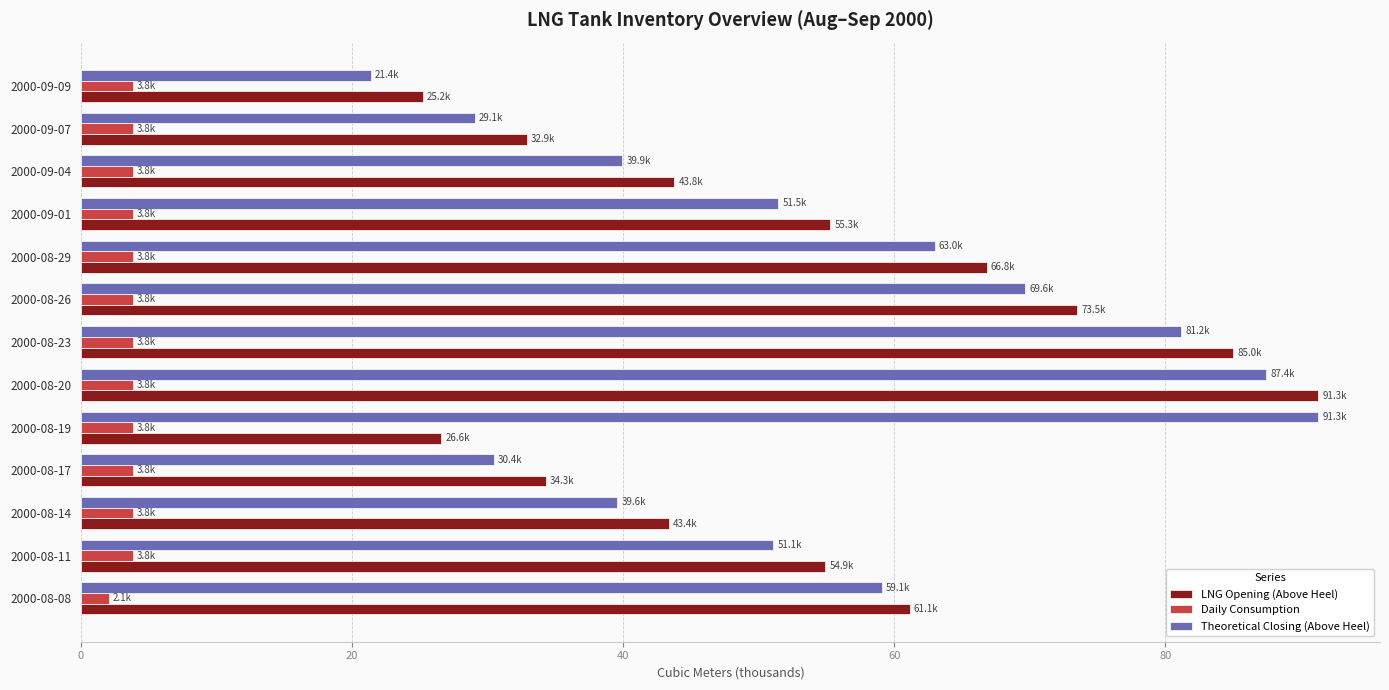

What is the difference between the highest and lowest values at 2000-08-14?

39.6